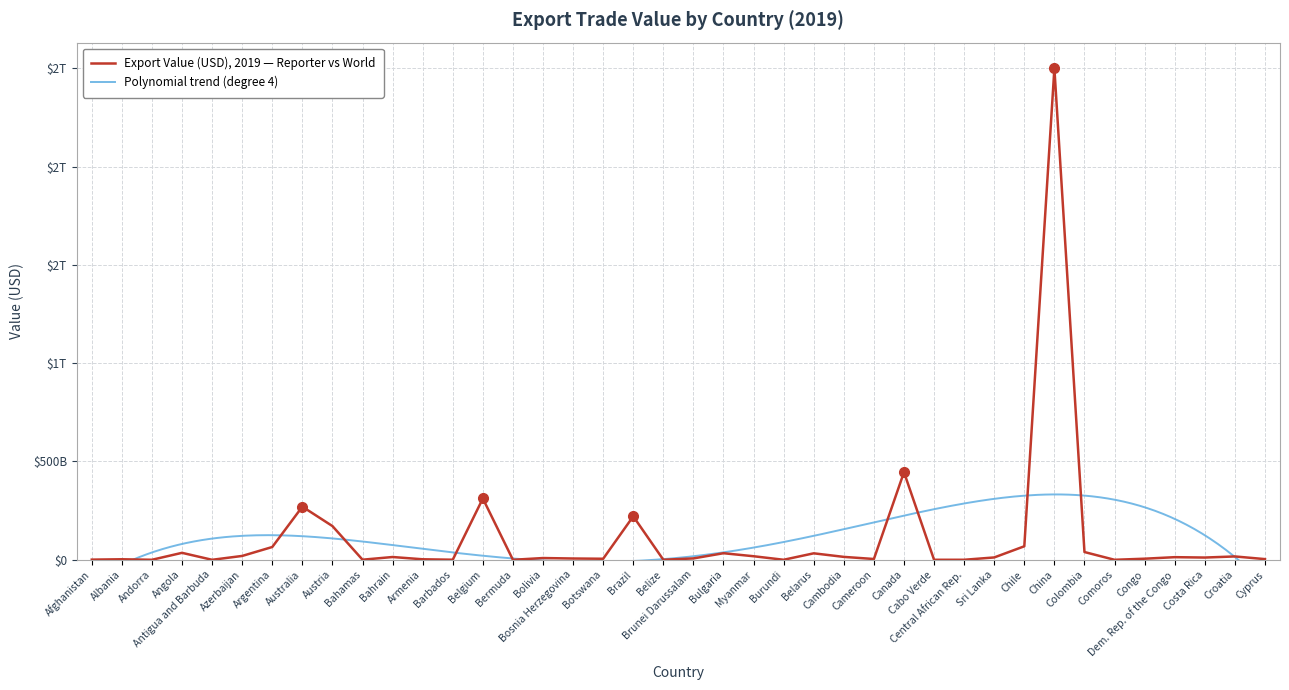

At which category does the chart reach its peak across all series?

China